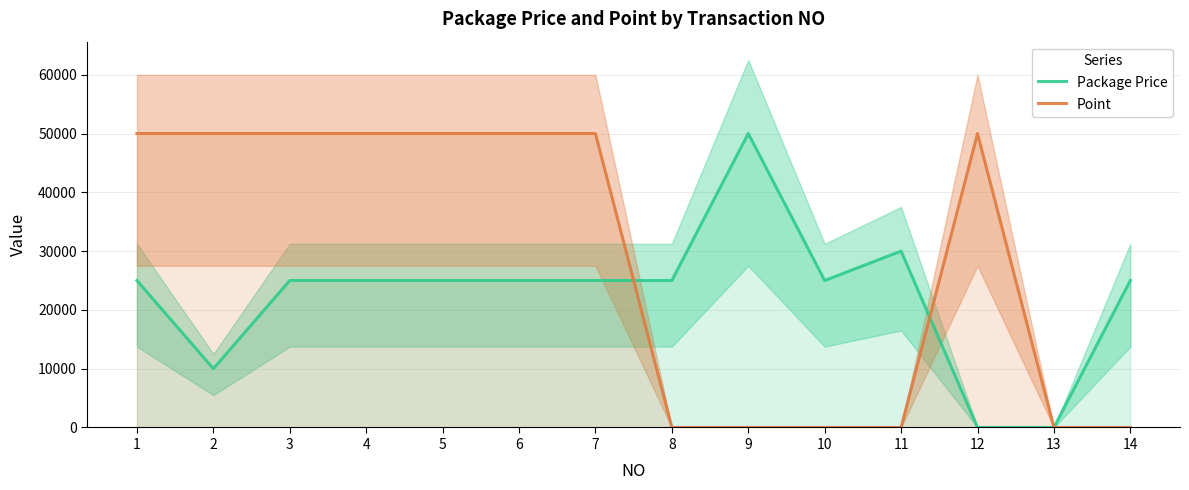

List the labels in order of Point value, largest first.

1, 2, 3, 4, 5, 6, 12, 7, 8, 9, 10, 11, 13, 14